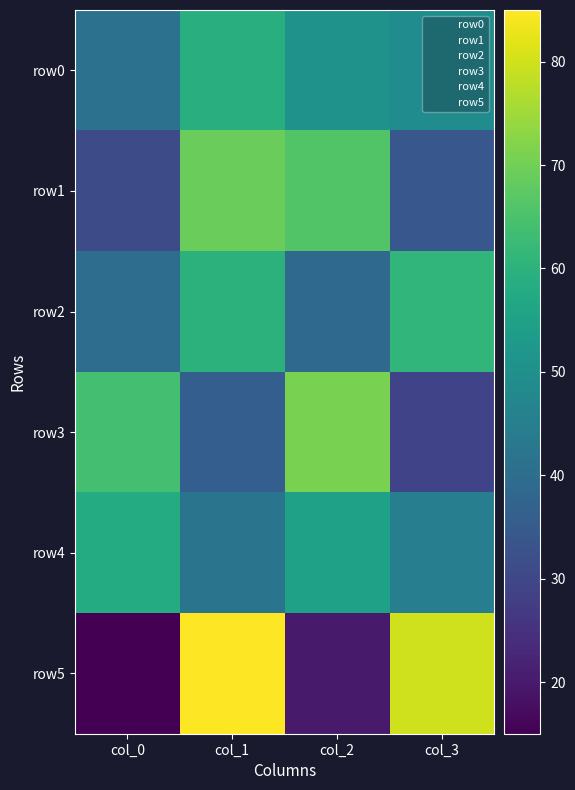

What is the total value across all series at col_3?

298